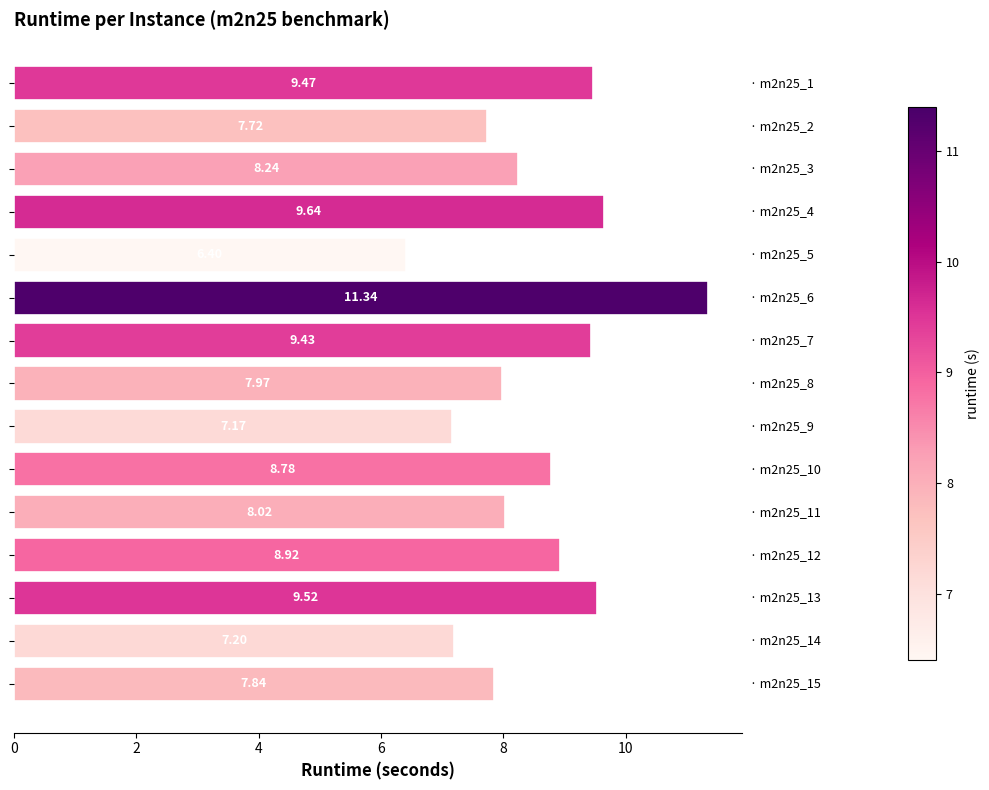

What is the difference between the second highest and minimum values?

3.2